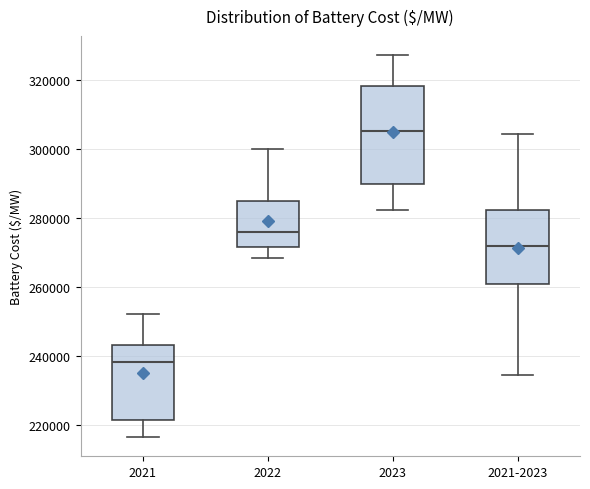

Reading left to right, read every box against the y-axis: the position of its median line, the range the box covers, and the ends of its whiskers. The values are not printed on the chart, so give them approximately, as read against the axis.

2021: median 238000, box 222000 to 244000, whiskers 216000 to 252000
2022: median 276000, box 272000 to 284000, whiskers 268000 to 300000
2023: median 306000, box 290000 to 318000, whiskers 282000 to 328000
2021-2023: median 272000, box 262000 to 282000, whiskers 234000 to 304000